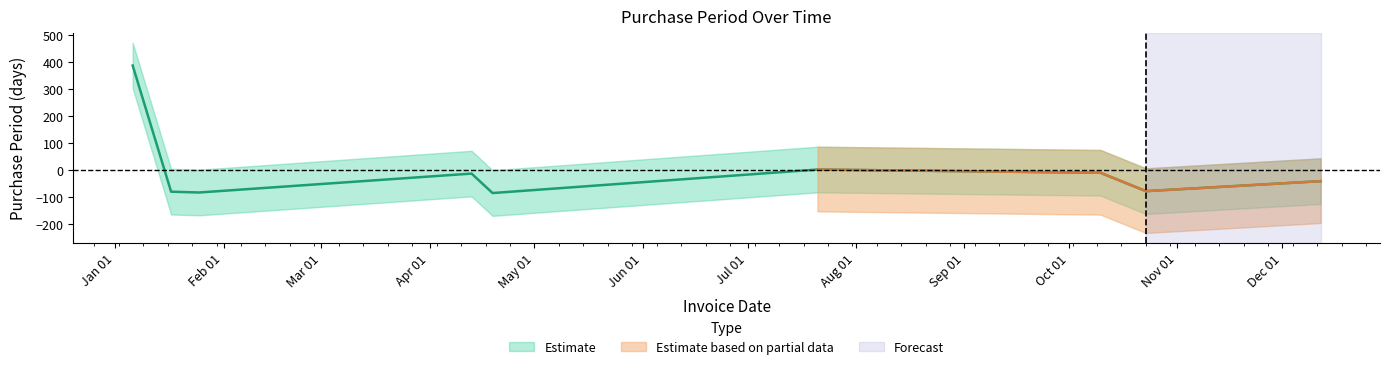

Does the chart have visible grid lines?

No